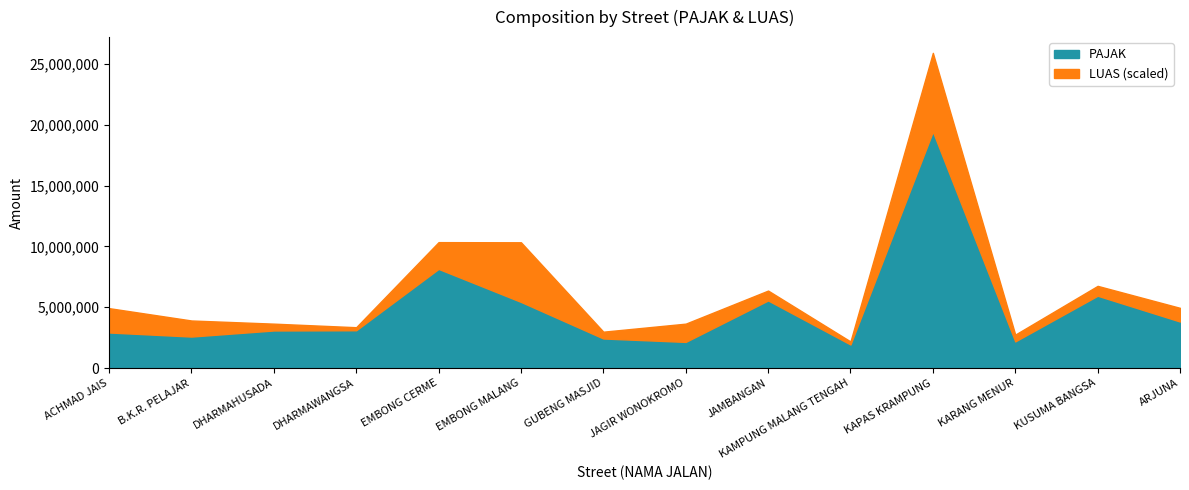

Reading left to right, transcribe all the data shown in this chart.

PAJAK: 2925000.0	2590000.0	3090000.0	3107600.0	8150000.0	5437600.0	2430000.0	2150000.0	5558800.0	1937600.0	19440200.0	2190000.0	5945600.0	3823800.0
LUAS: 4.0	2.6	1.1	0.5	4.4	9.8	1.1	3.0	1.6	0.5	12.9	1.1	1.6	2.2